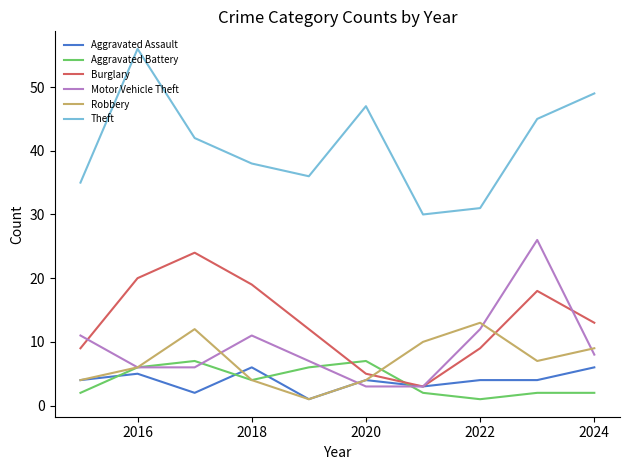

True or false: Robbery and Theft intersect in this chart.

False